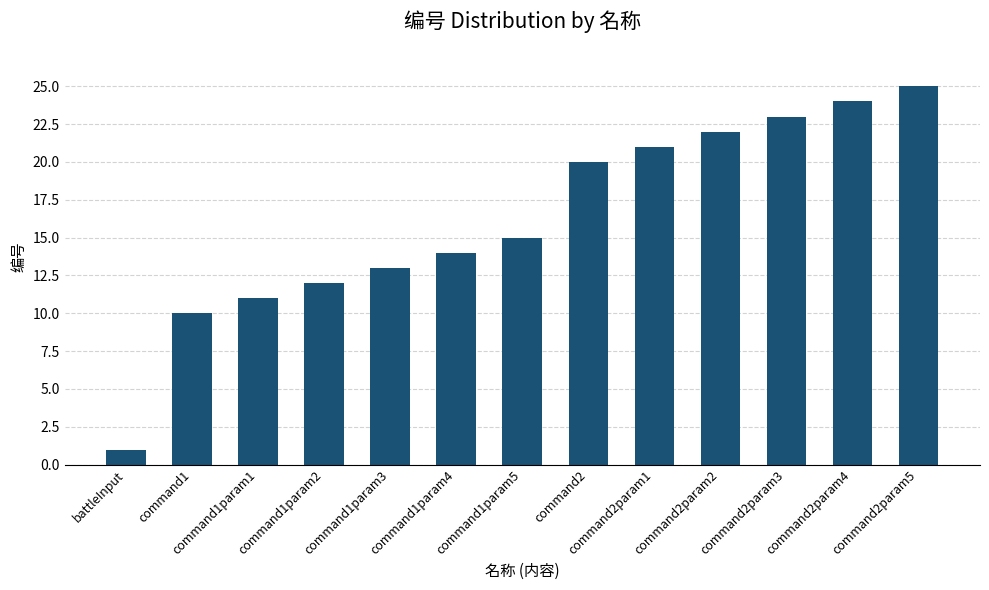

The value at command1param2 is 12. True or false?

True